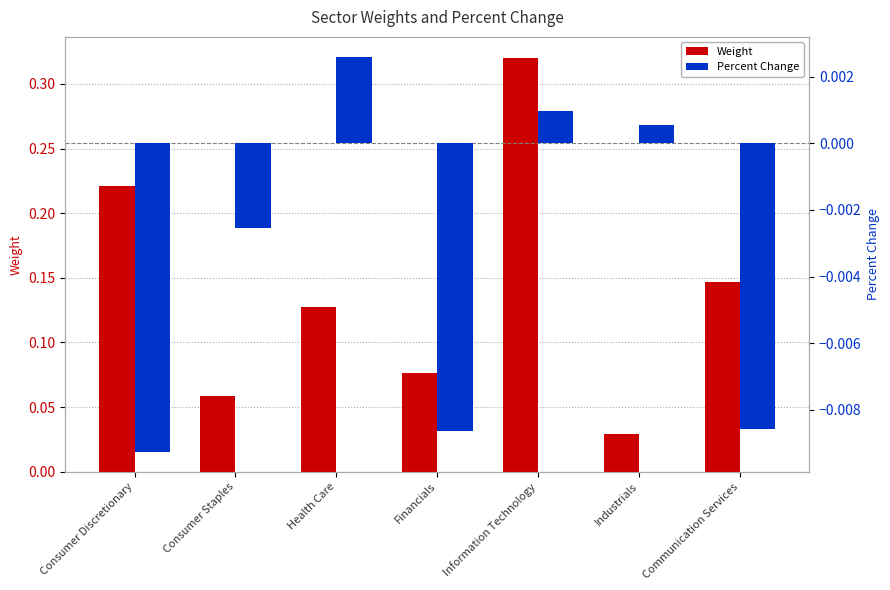

True or false: Weight has a value of 0.1 at Consumer Staples.

True